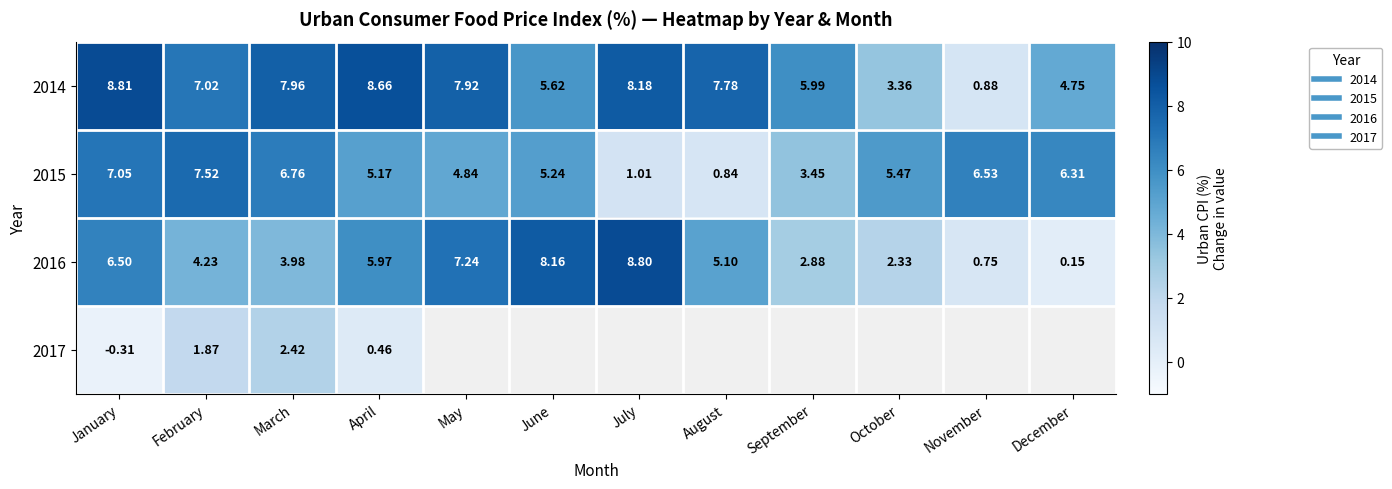

Count the number of categories in the chart.

12